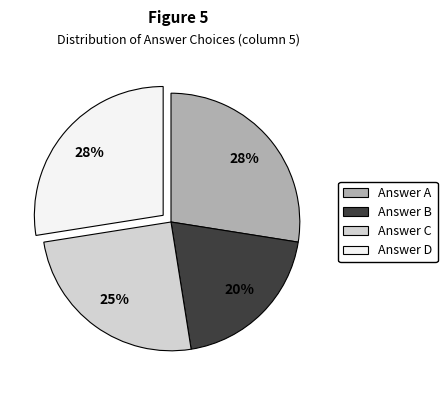

Is there a majority slice in this chart?

No